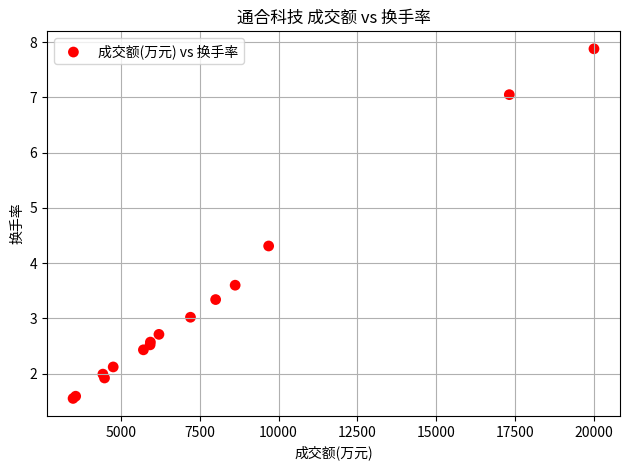

What Y value in the scatter plot is closest to 4?

4.3